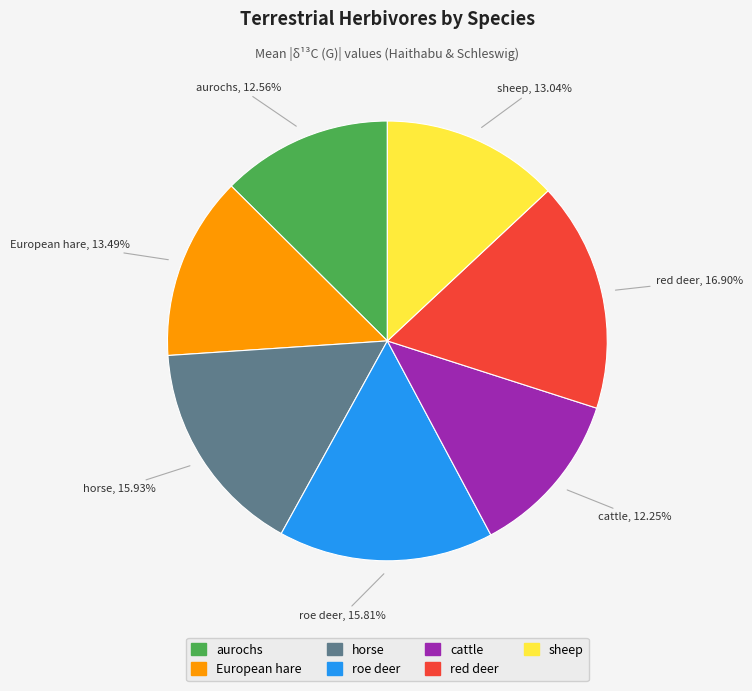

The horse slice represents 16% of the pie. True or false?

True